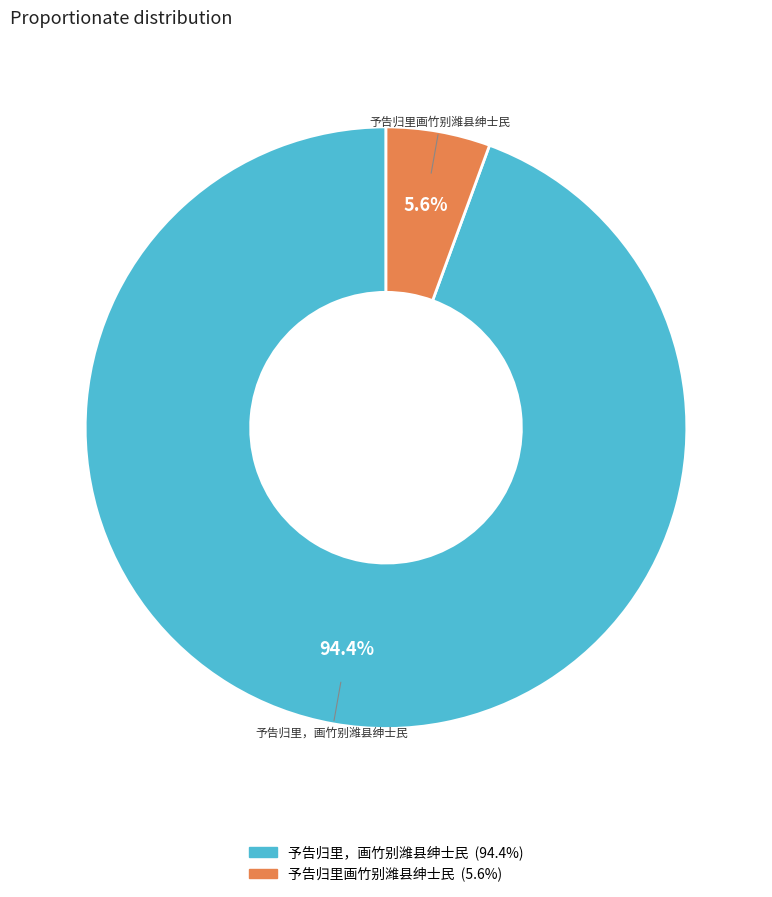

Which category has the smallest portion of the pie?

予告归里画竹别潍县绅士民